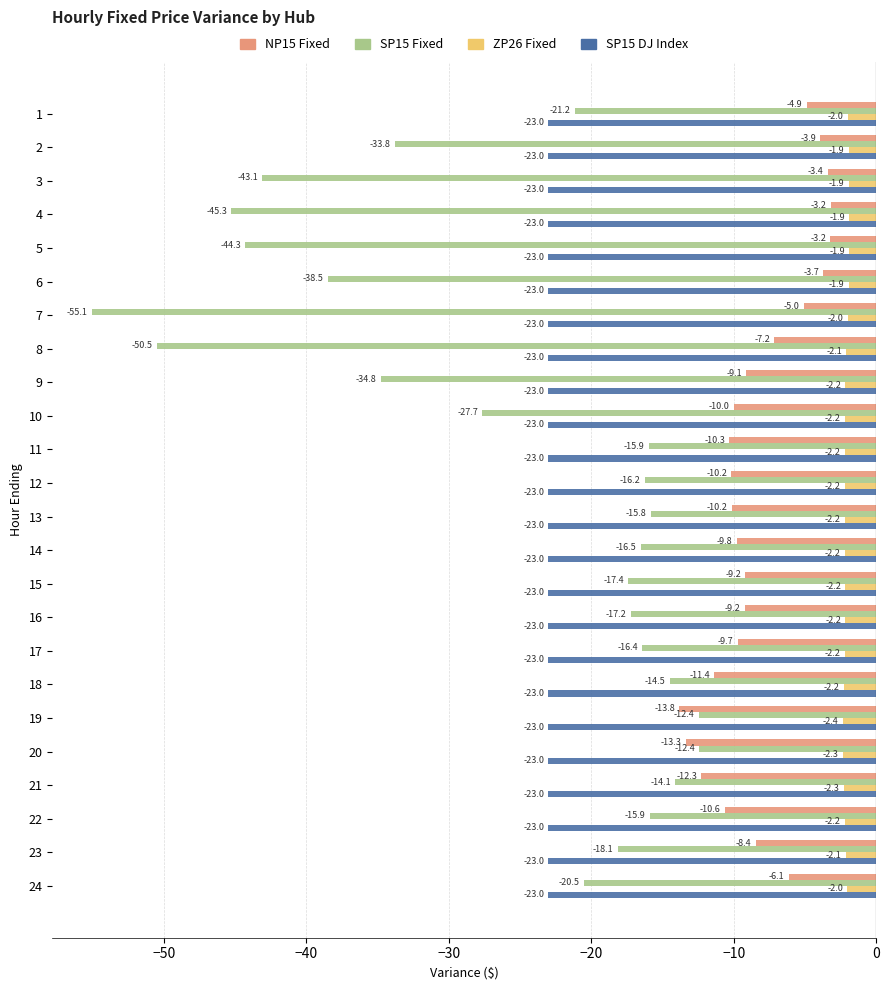

Is the value of ZP26 Fixed at 4 greater than the value of NP15 Fixed at 24?

Yes